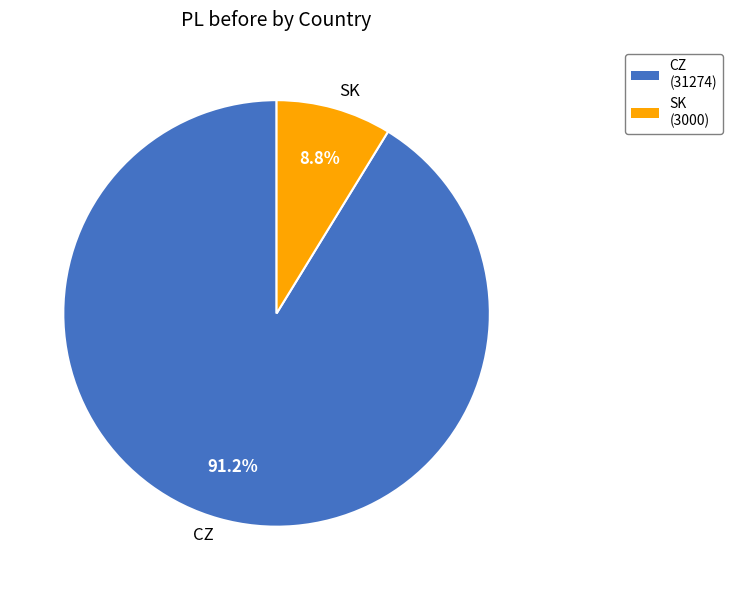

How many slices are in this pie chart?

2